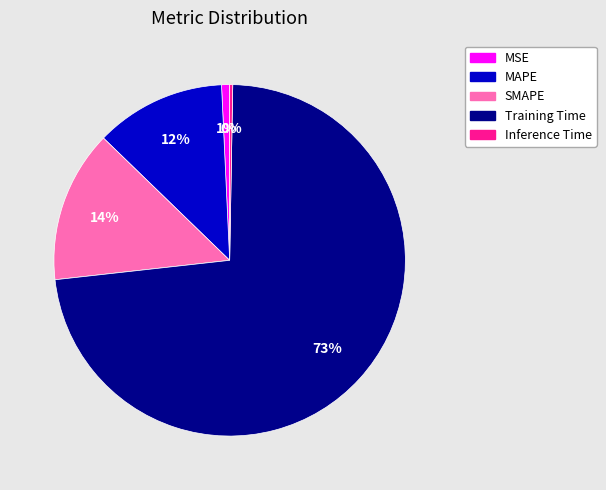

Is the sum of MSE and SMAPE greater than half?

No